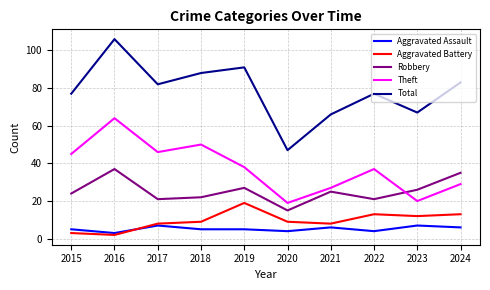

Reading left to right, list all the values displayed in this chart.

Aggravated Assault: 5	3	7	5	5	4	6	4	7	6
Aggravated Battery: 3	2	8	9	19	9	8	13	12	13
Robbery: 24	37	21	22	27	15	25	21	26	35
Theft: 45	64	46	50	38	19	27	37	20	29
Total: 77	106	82	88	91	47	66	77	67	83